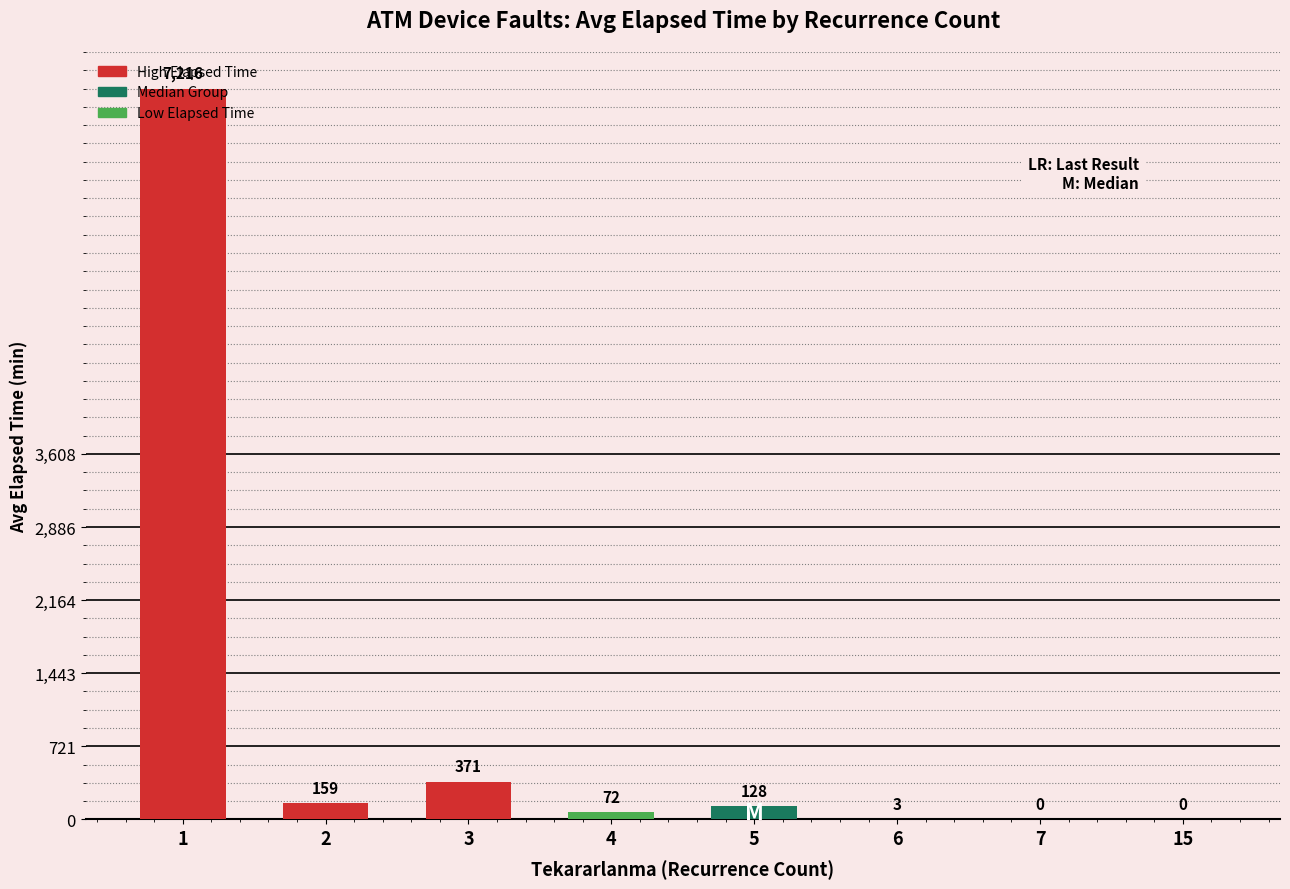

Are the bars grouped side by side (vs. stacked)?

No